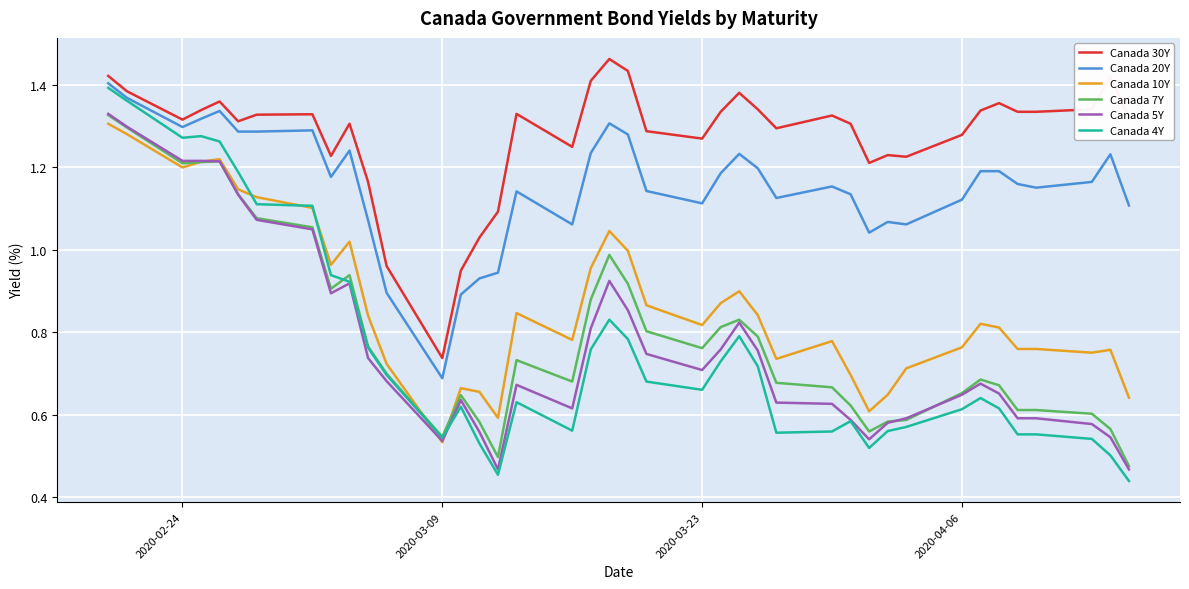

Which series has the largest total across all categories?

Canada 30Y